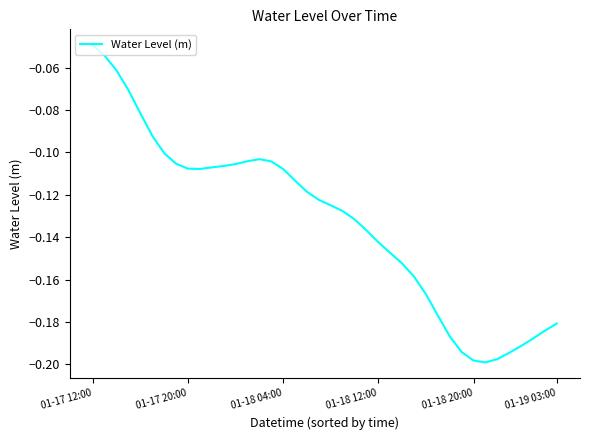

Does the chart display data point markers on the line(s)?

No